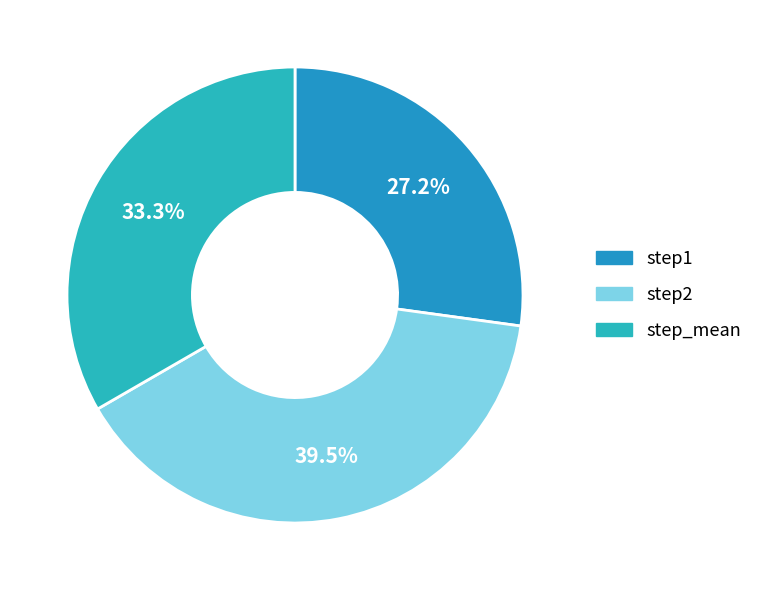

What is the change in value from step1 to step2?

+0.3